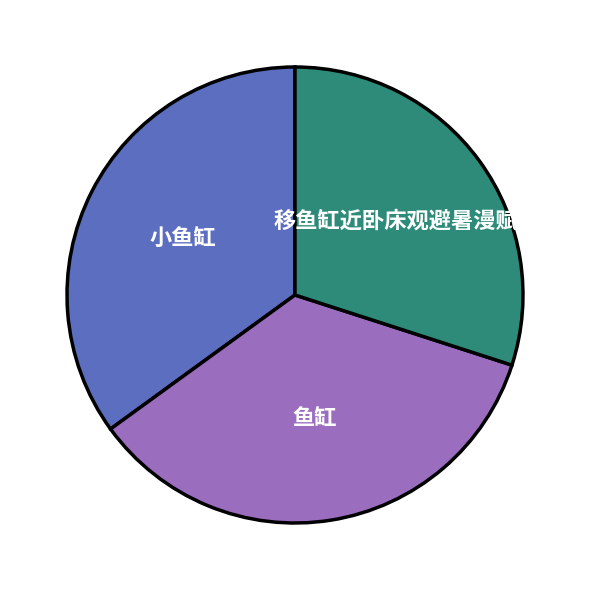

Which slice is the smallest?

移鱼缸近卧床观避暑漫赋